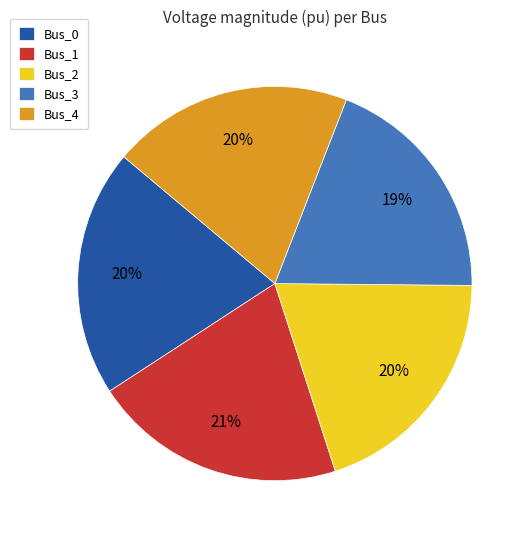

Is the sum of Bus_3 and Bus_1 greater than half?

No